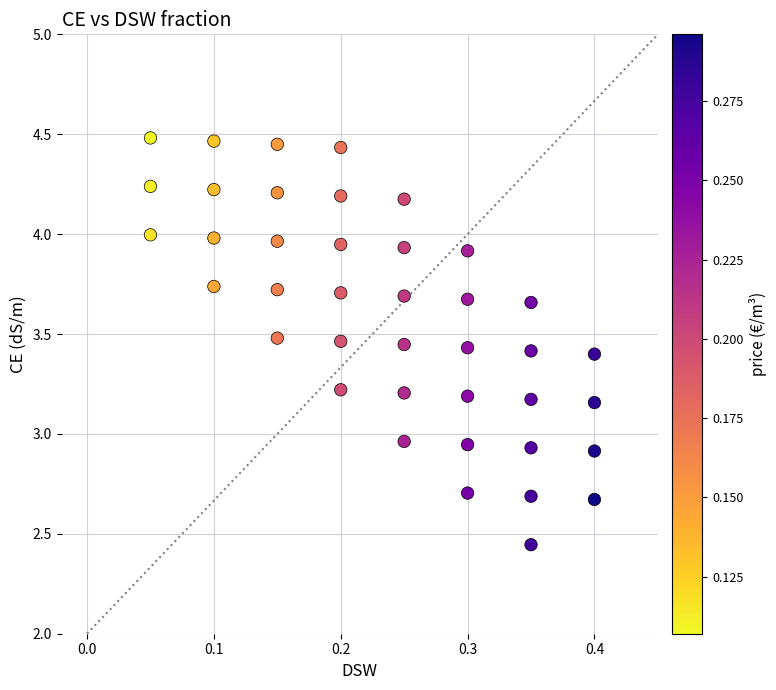

What is the range of Y values (max minus min)?

2.0